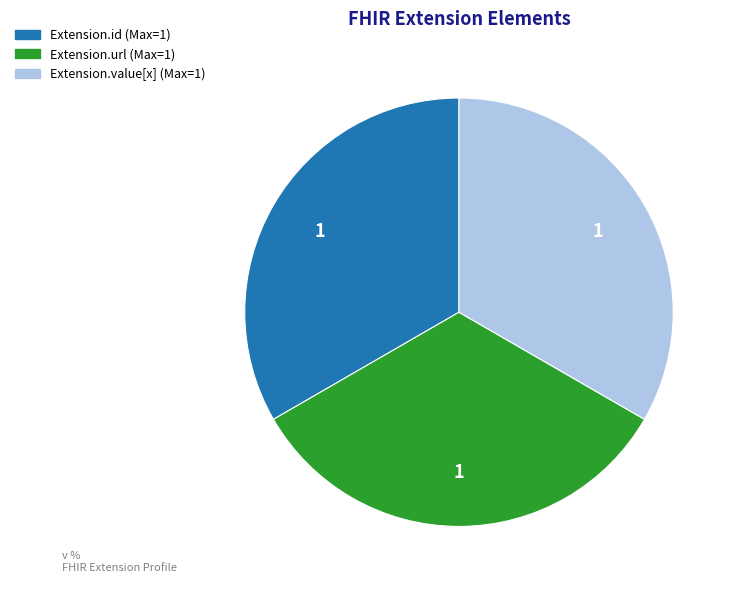

The Extension.url (Max=1) slice represents 46% of the pie. True or false?

False